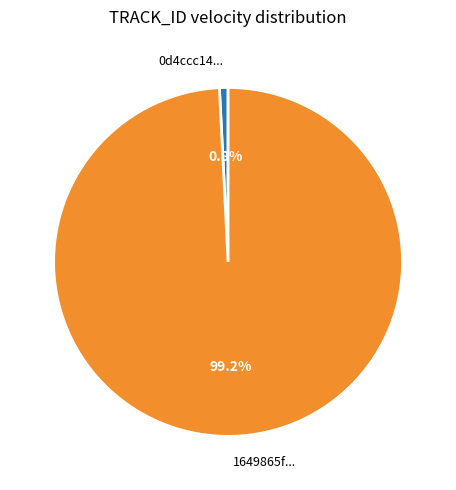

Rank the categories by value from lowest to highest.

0d4ccc14..., 1649865f...